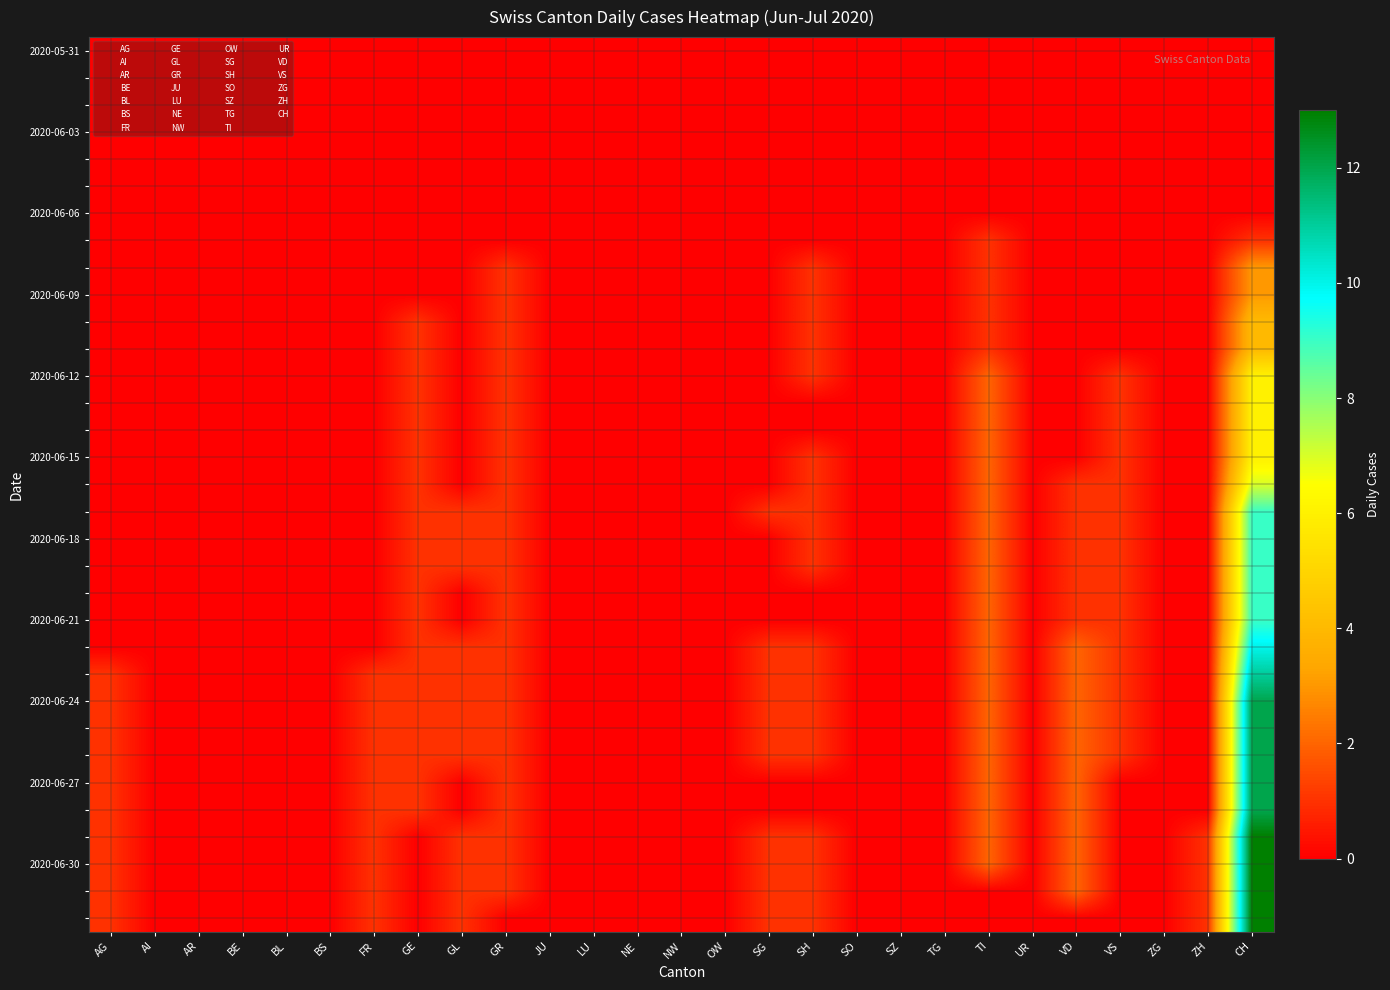

How many distinct data groups are displayed?

33